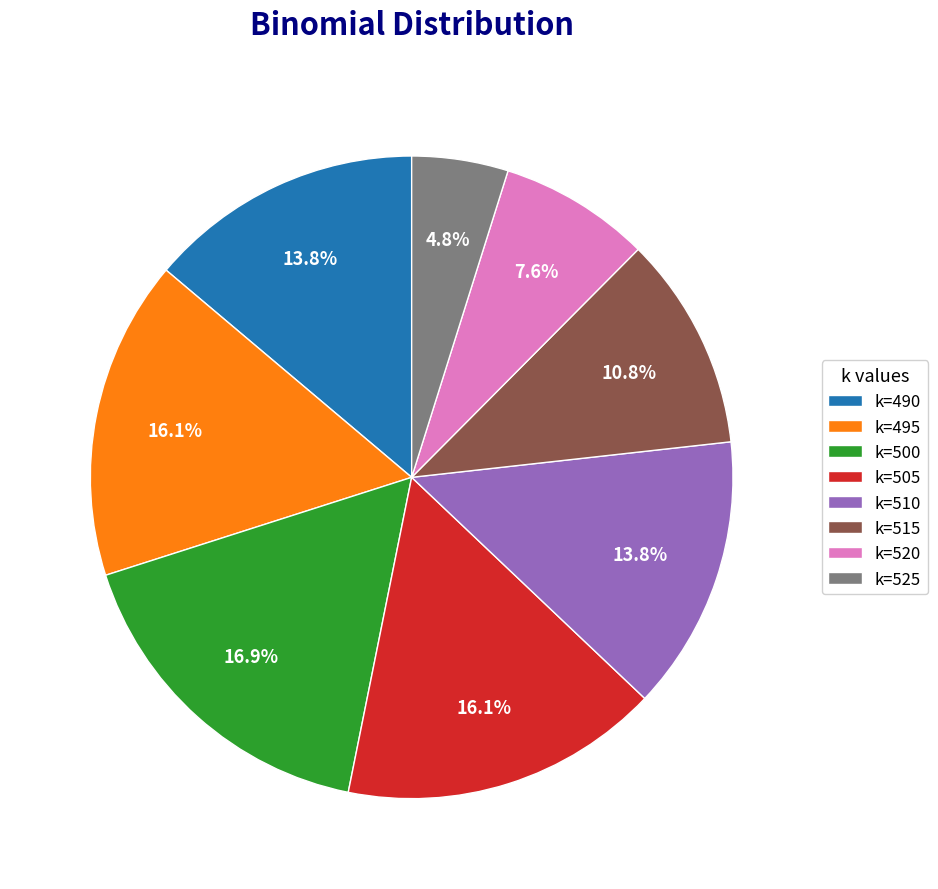

To the nearest percent, what is the combined percentage of k=495 and k=505?

32%